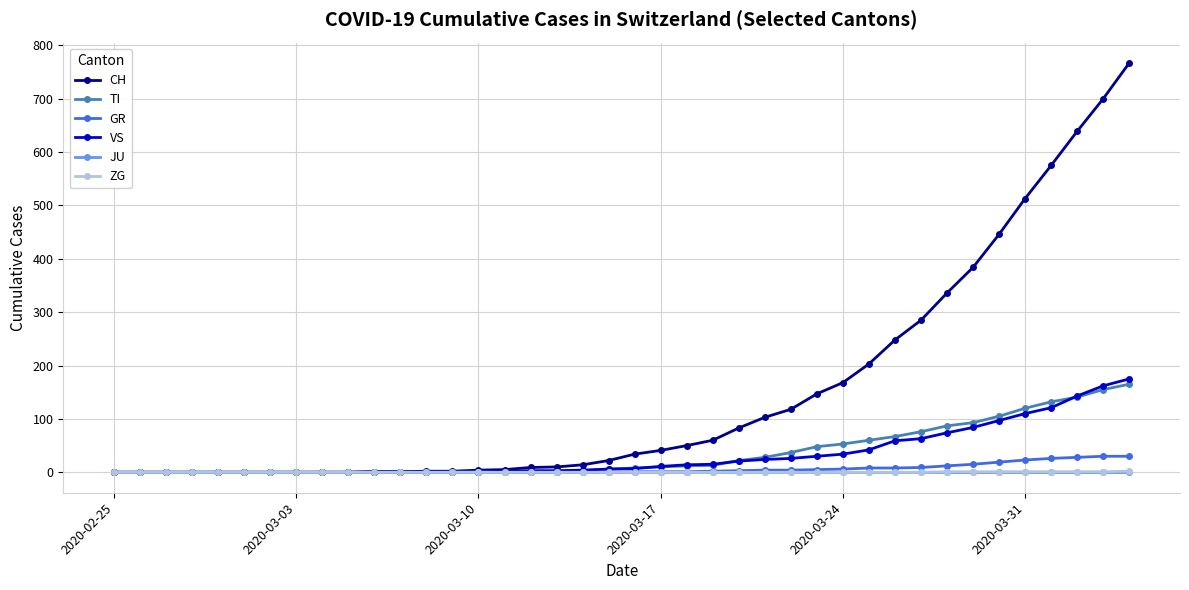

Which series has the largest total across all categories?

CH